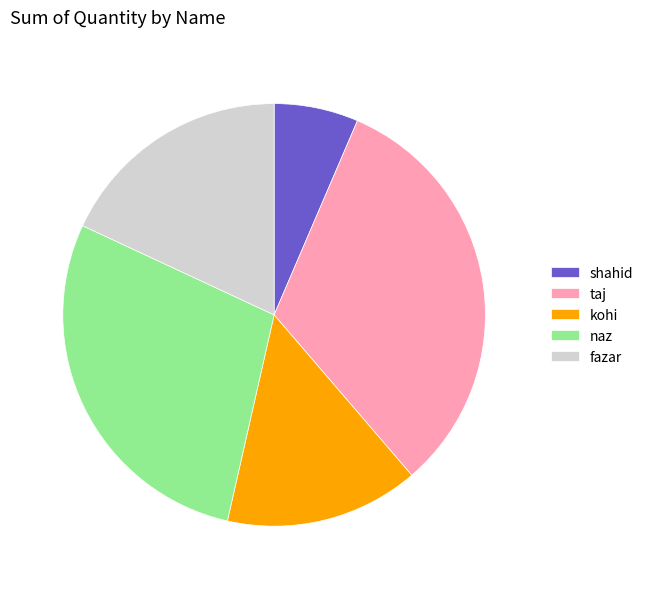

Count the number of slices in the pie.

5